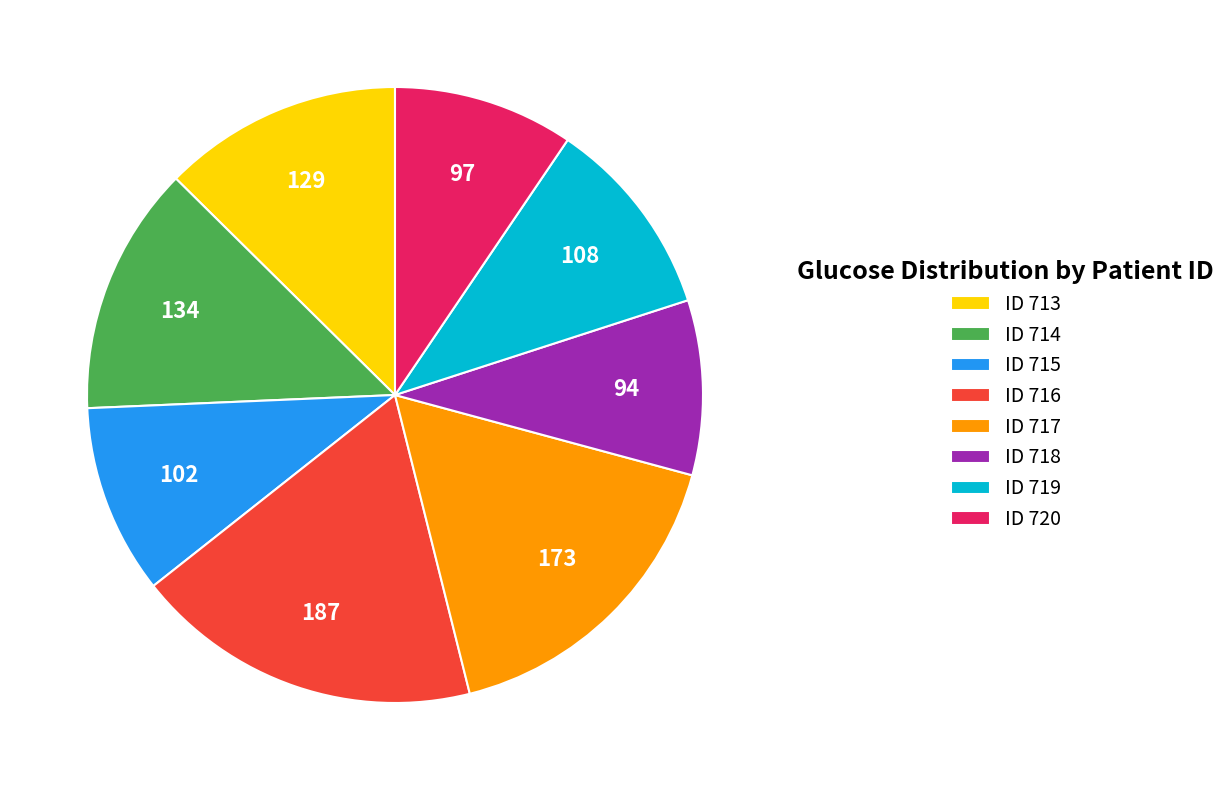

True or false: ID 714 accounts for 19% of the total.

False